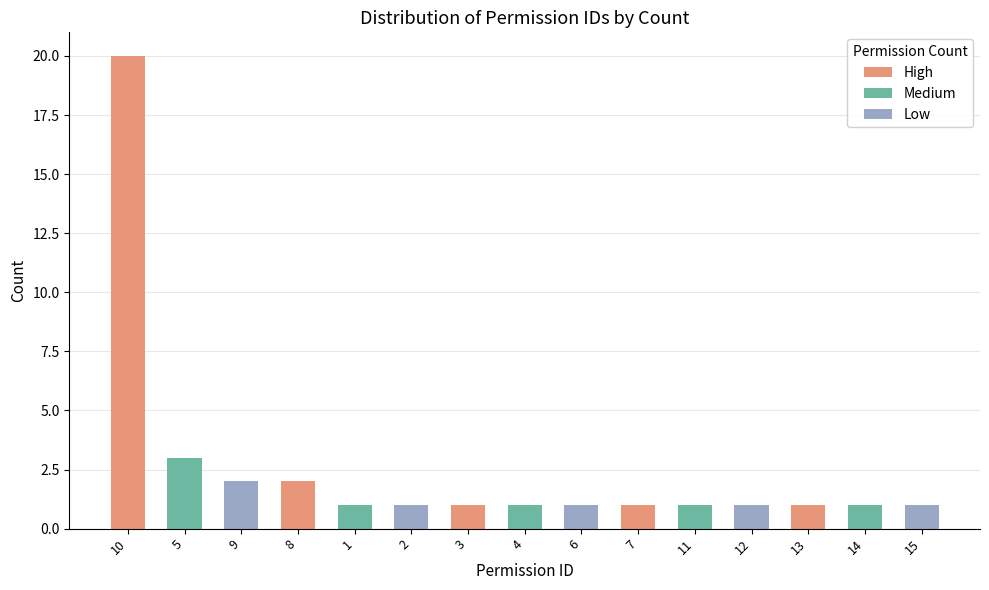

Count the number of categories in the chart.

15